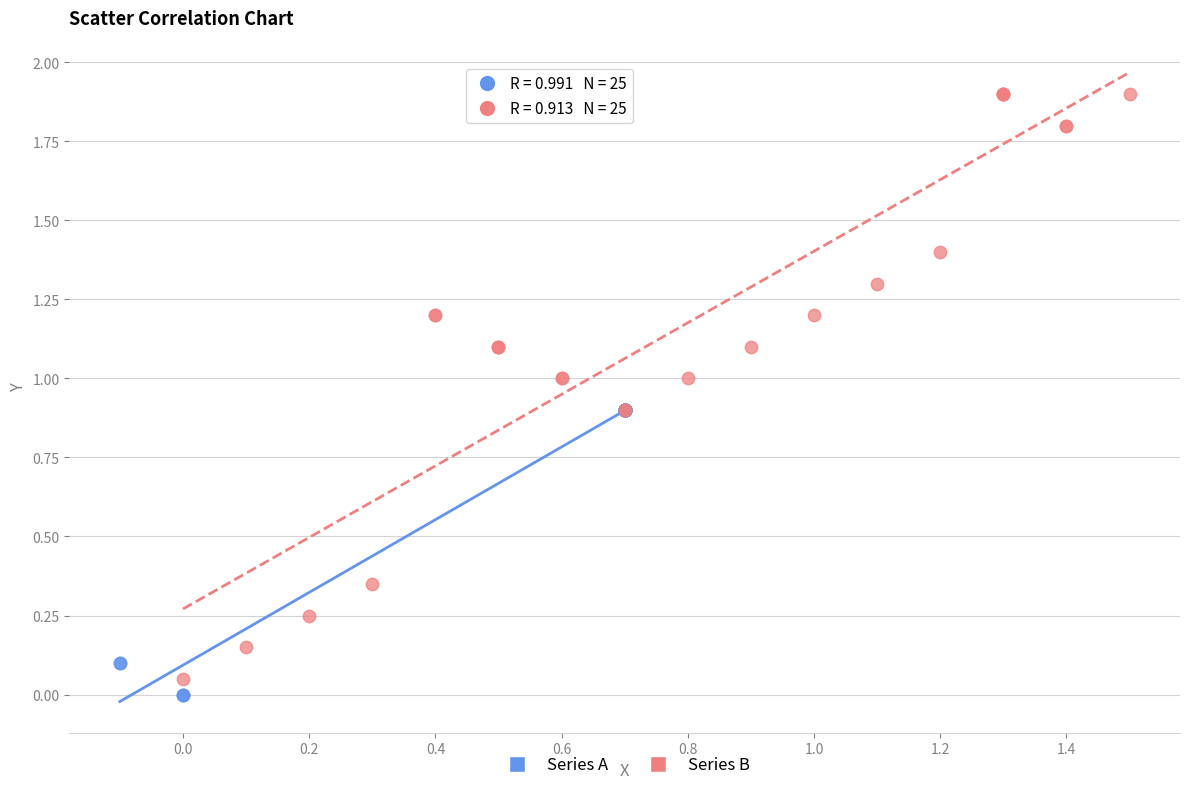

Which series has the largest Y range (max minus min)?

Series B